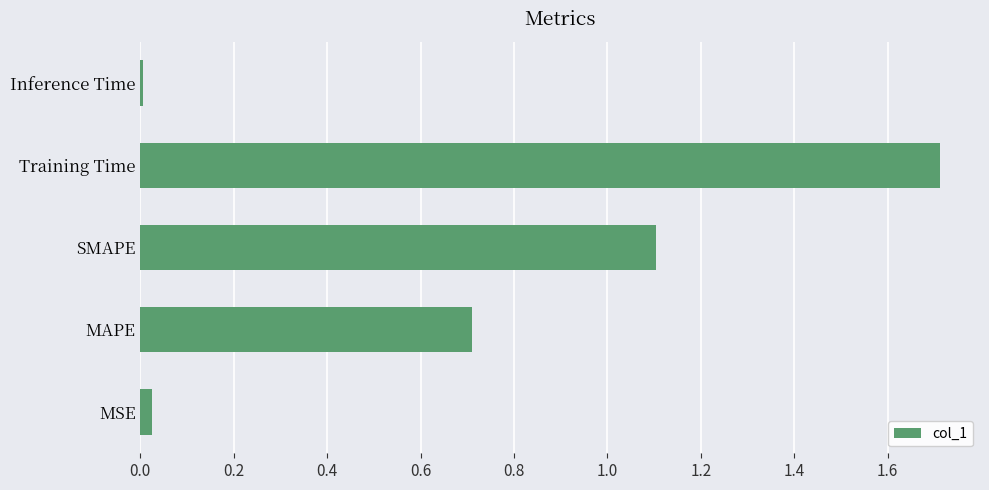

How many bars are there in total?

5